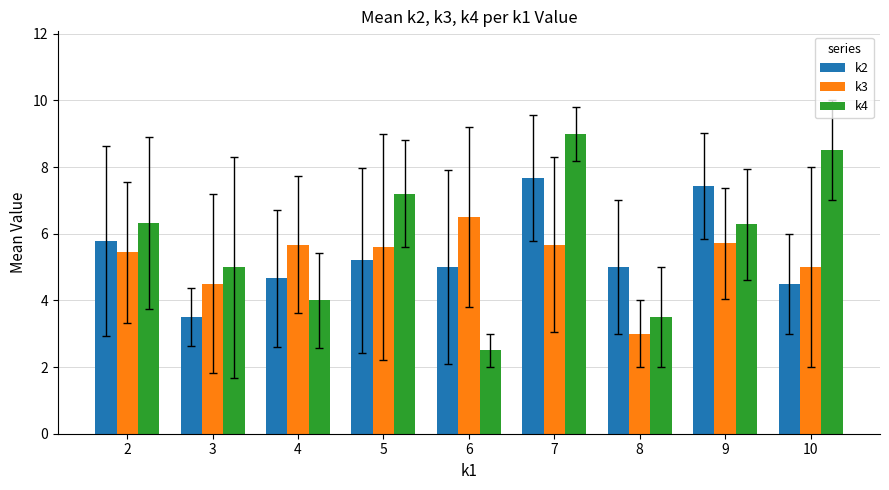

What is the sum of the k3 values at 7 and 3?

10.2